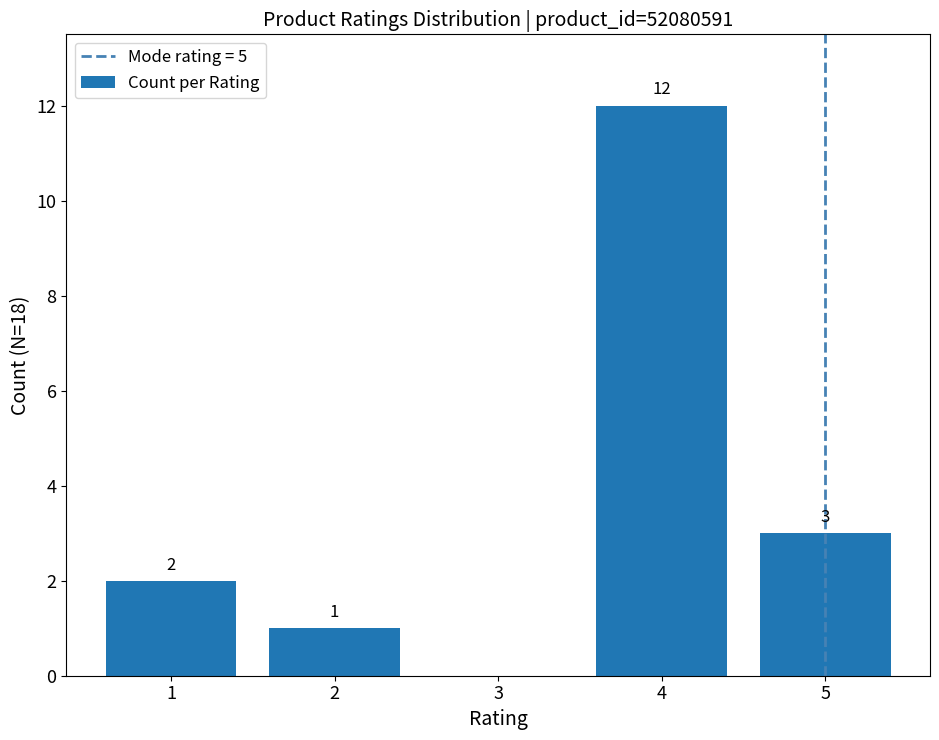

What is the difference between the values at 2 and 5?

2